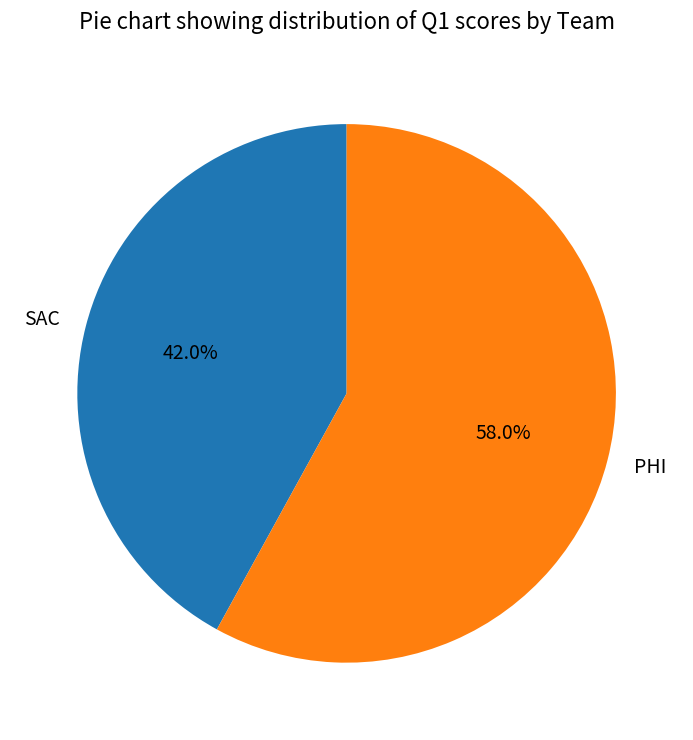

To the nearest percent, what portion does PHI represent?

58%